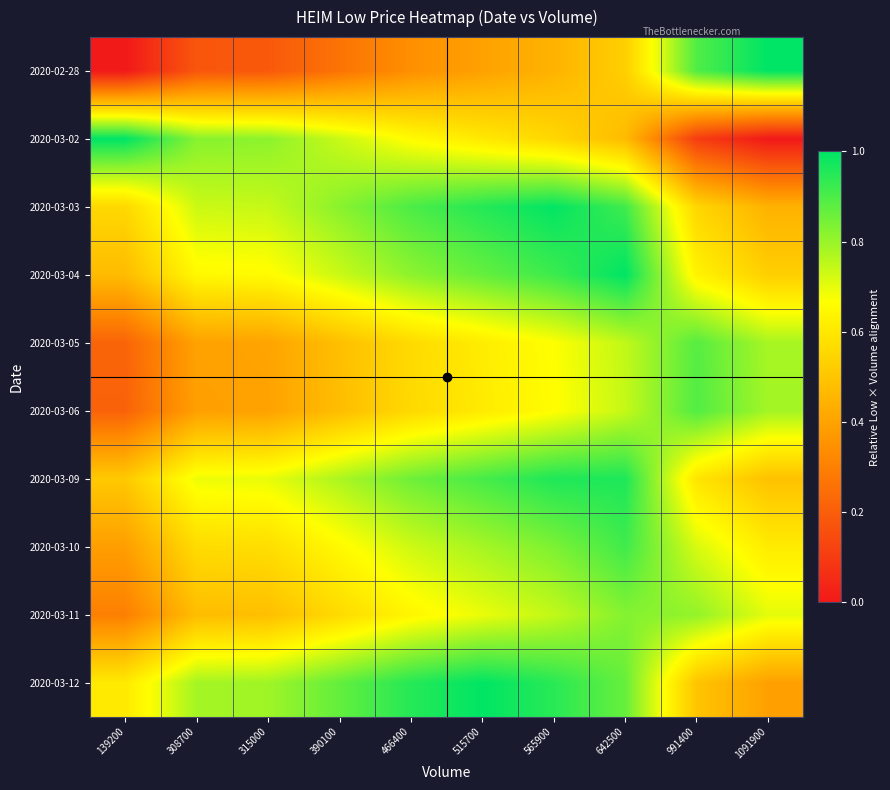

Reading right to left, extract all data points from this chart.

2020-02-28: 1091900=1.0	991400=0.9	642500=0.5	565900=0.4	515700=0.4	466400=0.3	390100=0.3	315000=0.2	308700=0.2	139200=0.0
2020-03-02: 1091900=0.0	991400=0.1	642500=0.5	565900=0.6	515700=0.6	466400=0.7	390100=0.7	315000=0.8	308700=0.8	139200=1.0
2020-03-03: 1091900=0.4	991400=0.5	642500=0.9	565900=1.0	515700=1.0	466400=0.9	390100=0.8	315000=0.7	308700=0.7	139200=0.6
2020-03-04: 1091900=0.5	991400=0.6	642500=1.0	565900=0.9	515700=0.9	466400=0.8	390100=0.7	315000=0.7	308700=0.6	139200=0.5
2020-03-05: 1091900=0.8	991400=0.9	642500=0.7	565900=0.7	515700=0.6	466400=0.6	390100=0.5	315000=0.4	308700=0.4	139200=0.2
2020-03-06: 1091900=0.8	991400=0.9	642500=0.7	565900=0.7	515700=0.6	466400=0.6	390100=0.5	315000=0.4	308700=0.4	139200=0.2
2020-03-09: 1091900=0.5	991400=0.6	642500=1.0	565900=1.0	515700=0.9	466400=0.9	390100=0.8	315000=0.7	308700=0.7	139200=0.5
2020-03-10: 1091900=0.6	991400=0.7	642500=0.9	565900=0.8	515700=0.8	466400=0.7	390100=0.7	315000=0.6	308700=0.6	139200=0.4
2020-03-11: 1091900=0.7	991400=0.8	642500=0.8	565900=0.7	515700=0.7	466400=0.6	390100=0.6	315000=0.5	308700=0.5	139200=0.3
2020-03-12: 1091900=0.4	991400=0.5	642500=0.9	565900=0.9	515700=1.0	466400=1.0	390100=0.9	315000=0.8	308700=0.8	139200=0.6